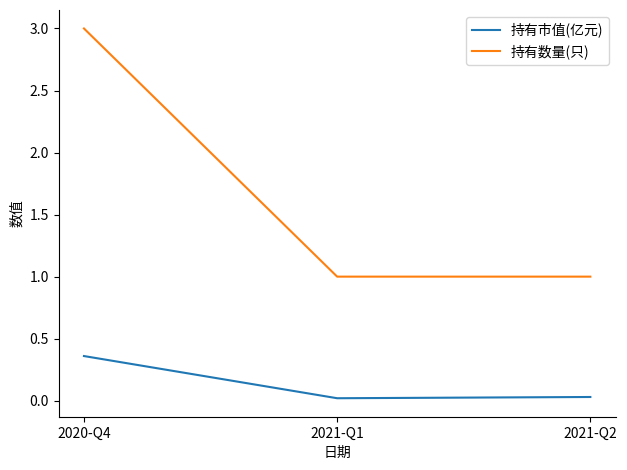

What position from the right is 2021-Q2?

1